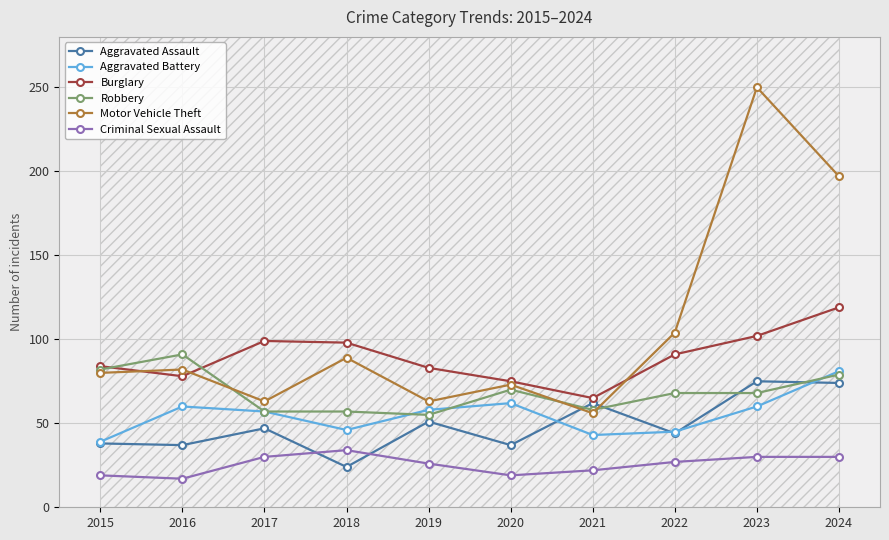

Is this an area chart (filled region under the line)?

No